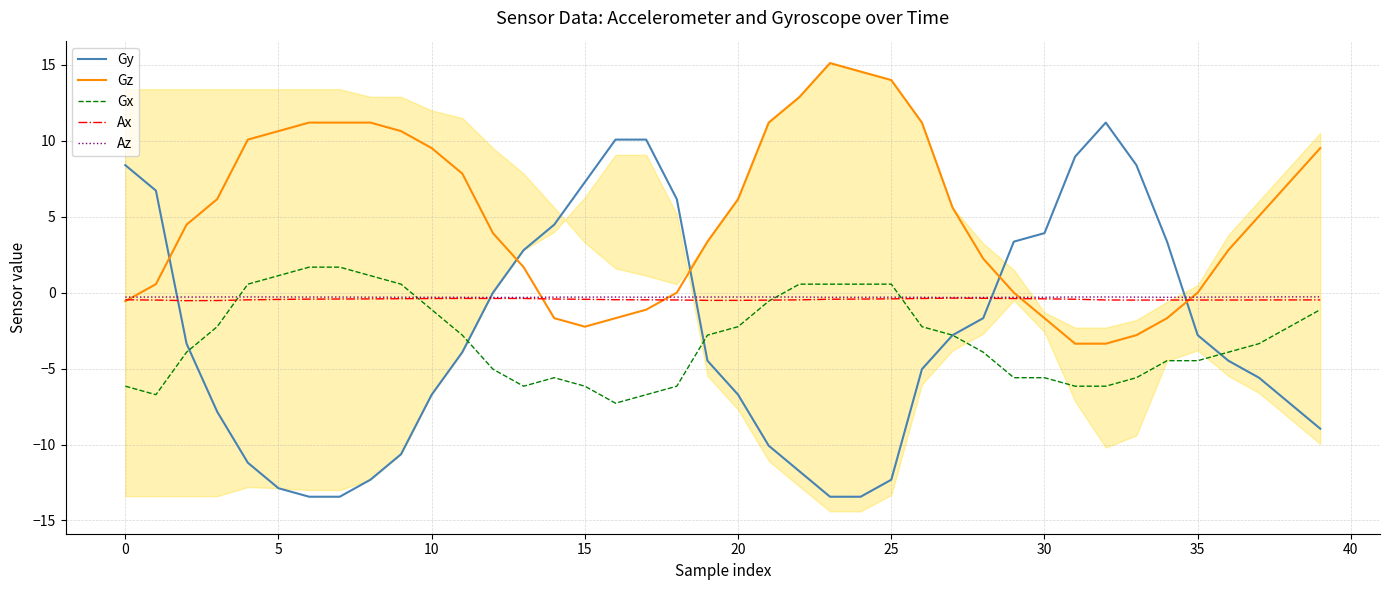

What is the lowest value of the Gx series?

-7.3